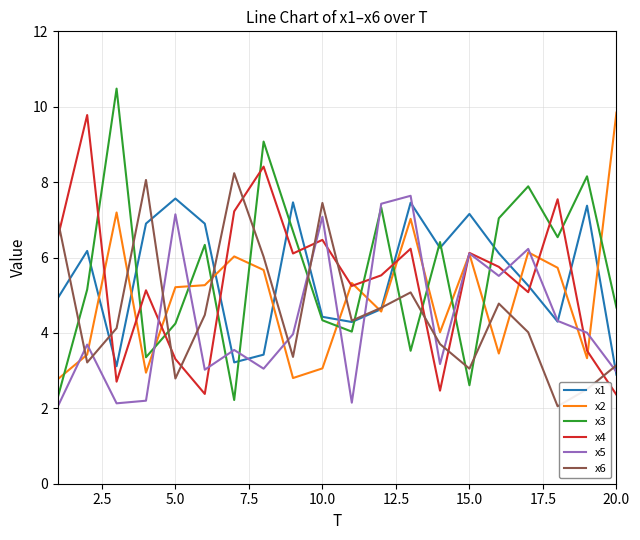

Which series has the largest range (max minus min)?

x3